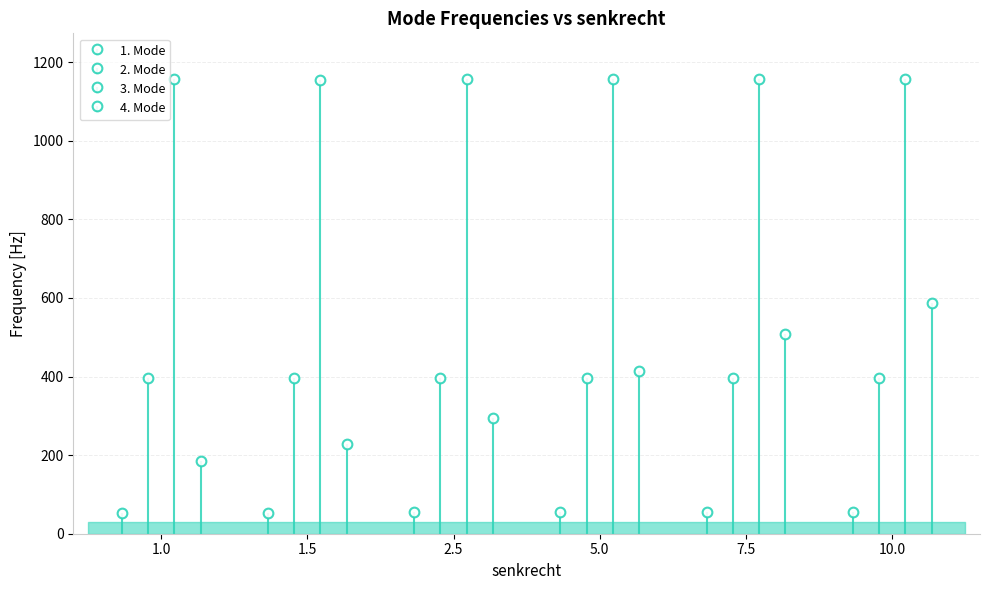

What is the lowest value of the 4. Mode series?

185.6